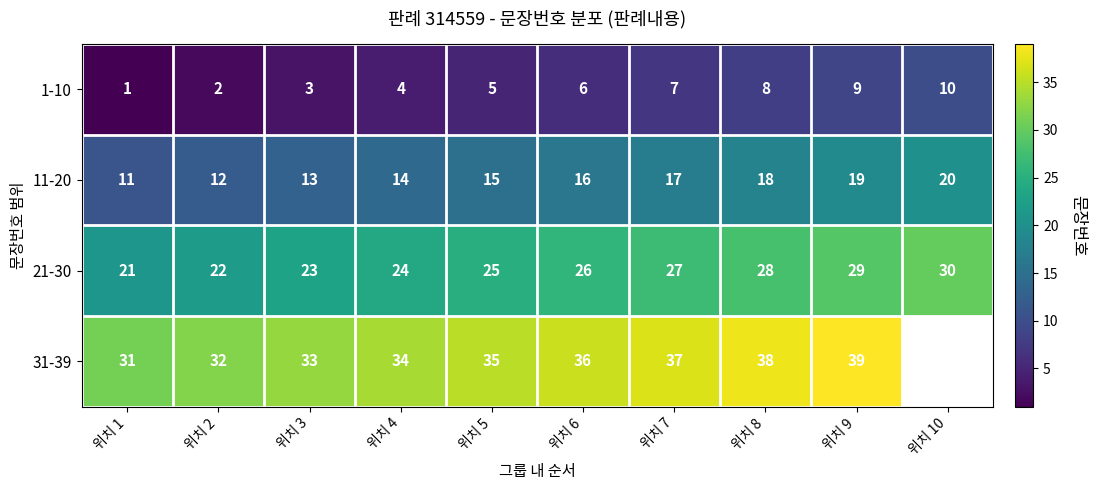

Where is 1-10 nearest to the value 5?

위치 5